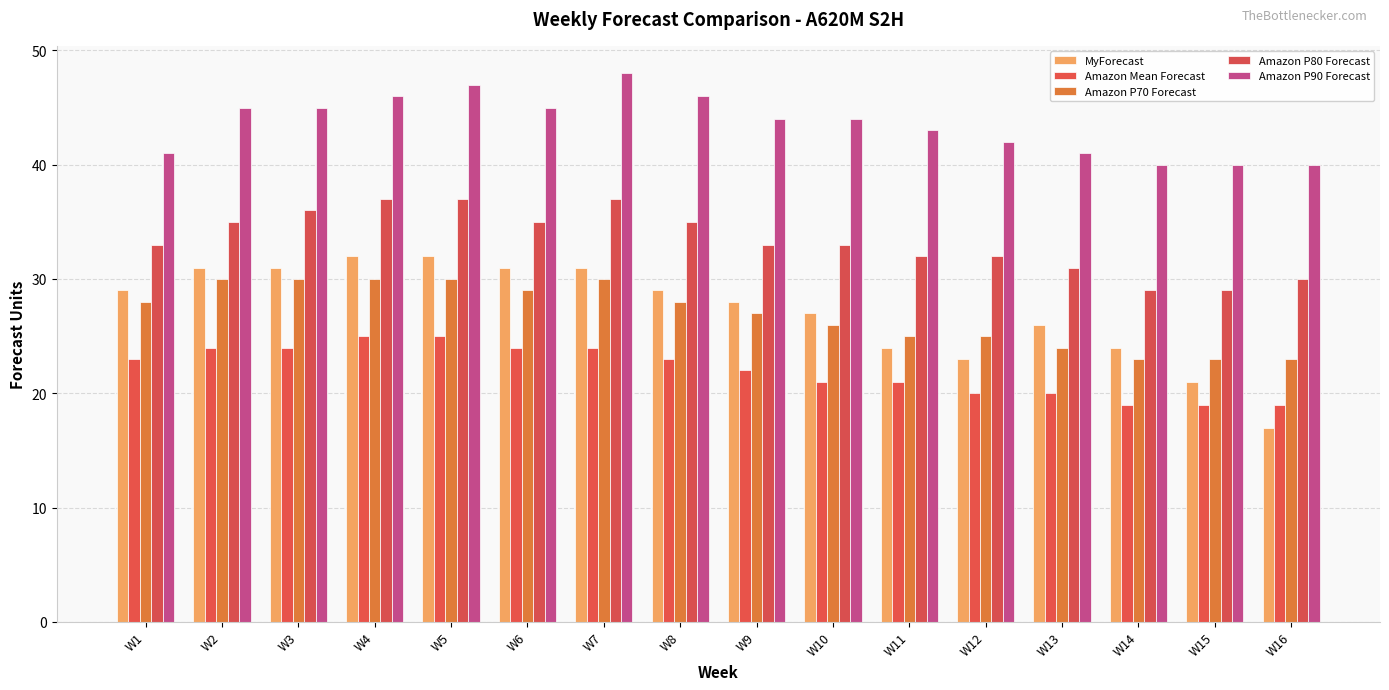

At which label is Amazon P80 Forecast closest to 33?

W1